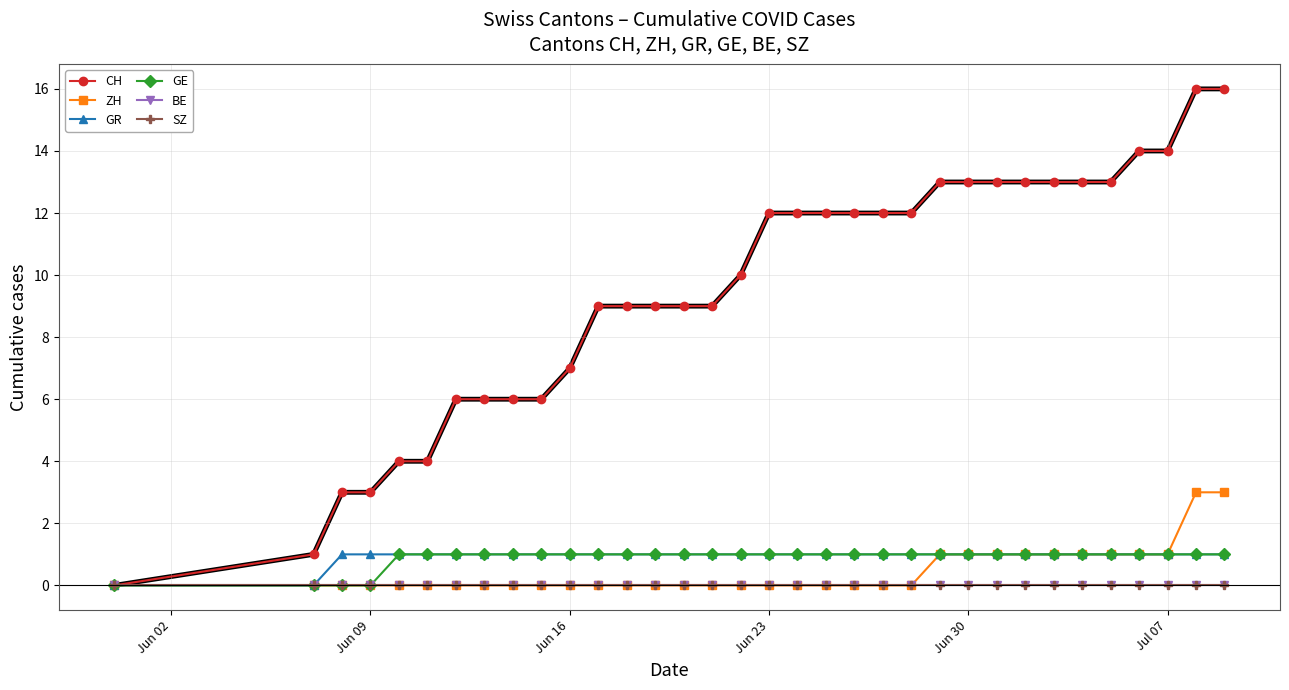

Reading right to left, transcribe all the data shown in this chart.

CH: 16	16	14	14	13	13	13	13	13	13	13	12	12	12	12	12	12	10	9	9	9	9	9	7	6	6	6	6	4	4	3	3	1	0
ZH: 3	3	1	1	1	1	1	1	1	1	1	0	0	0	0	0	0	0	0	0	0	0	0	0	0	0	0	0	0	0	0	0	0	0
GR: 1	1	1	1	1	1	1	1	1	1	1	1	1	1	1	1	1	1	1	1	1	1	1	1	1	1	1	1	1	1	1	1	0	0
GE: 1	1	1	1	1	1	1	1	1	1	1	1	1	1	1	1	1	1	1	1	1	1	1	1	1	1	1	1	1	1	0	0	0	0
BE: 0	0	0	0	0	0	0	0	0	0	0	0	0	0	0	0	0	0	0	0	0	0	0	0	0	0	0	0	0	0	0	0	0	0
SZ: 0	0	0	0	0	0	0	0	0	0	0	0	0	0	0	0	0	0	0	0	0	0	0	0	0	0	0	0	0	0	0	0	0	0